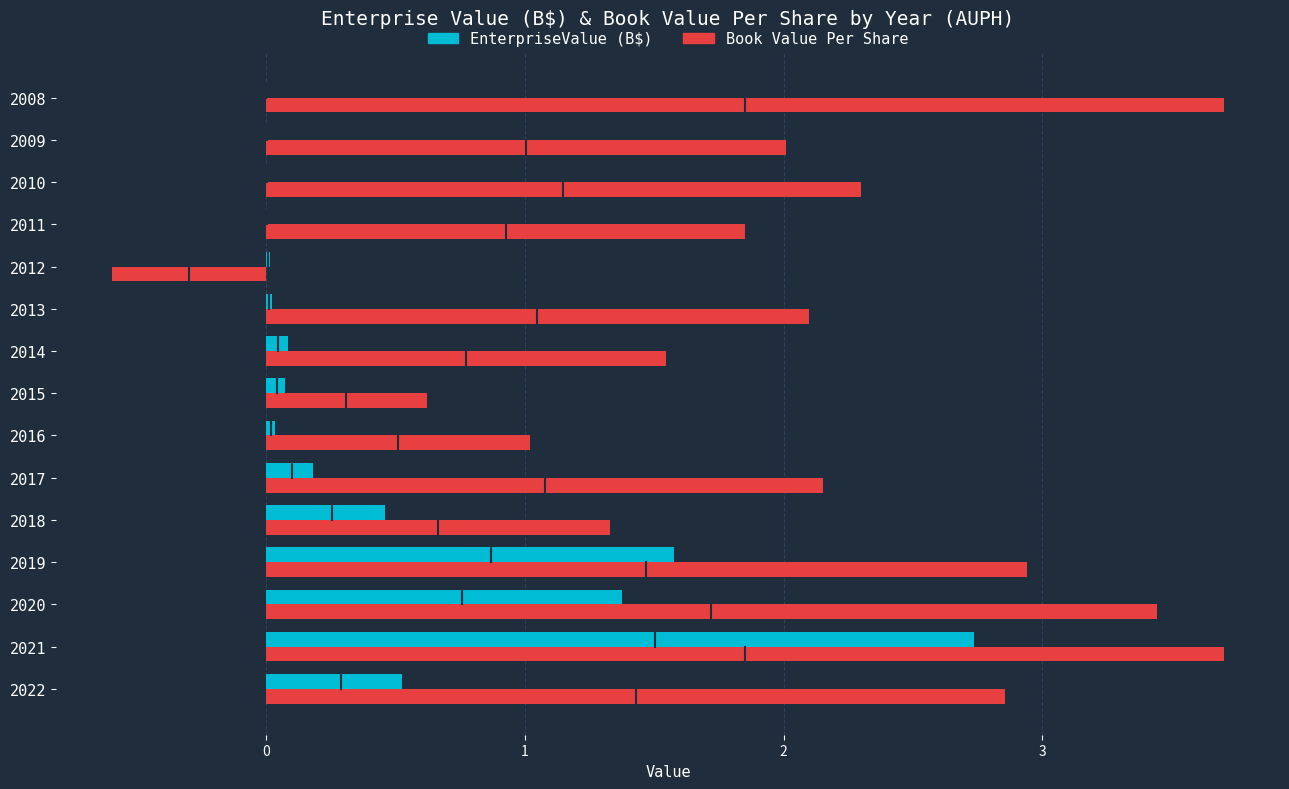

Is the value of Book Value Per Share at 2009 greater than the value of EnterpriseValue (B$) at 2018?

Yes